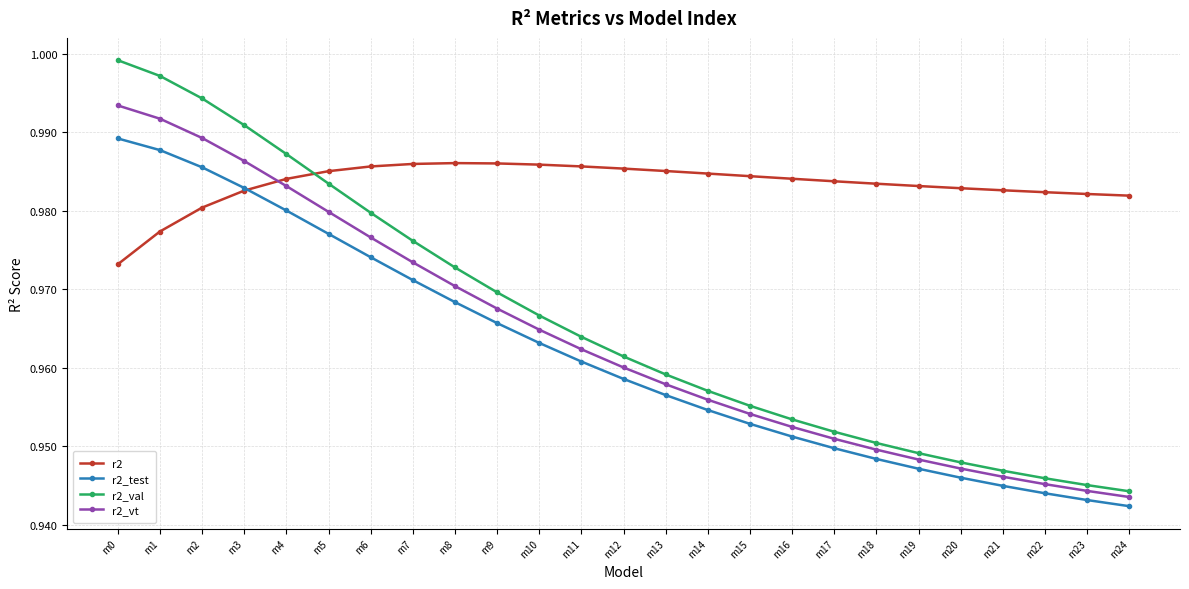

Is the value of r2_vt at m1 greater than the value of r2 at m19?

Yes